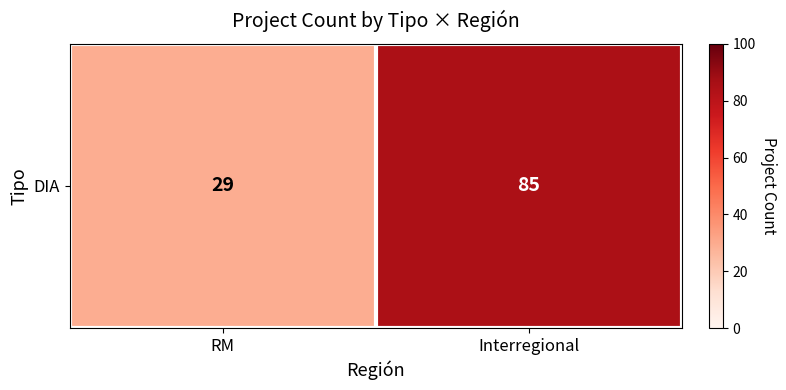

Reading left to right, extract all data points from this chart.

RM=29	Interregional=85